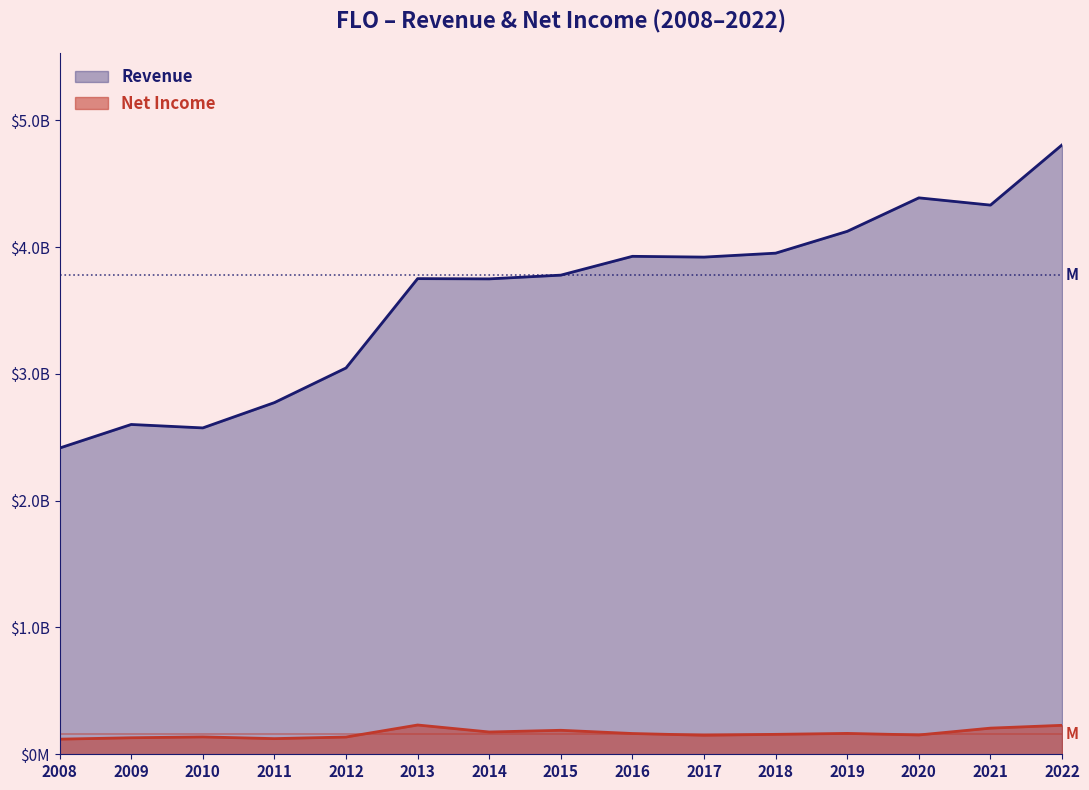

Between 2016 and 2019, which series saw the biggest shift?

Revenue